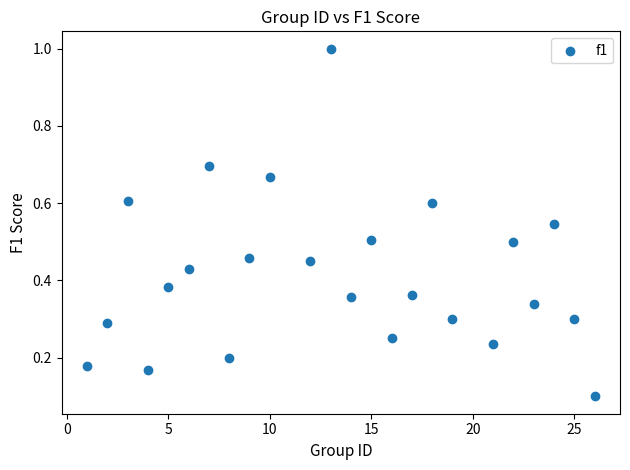

What is the range of X values (max minus min)?

25.0